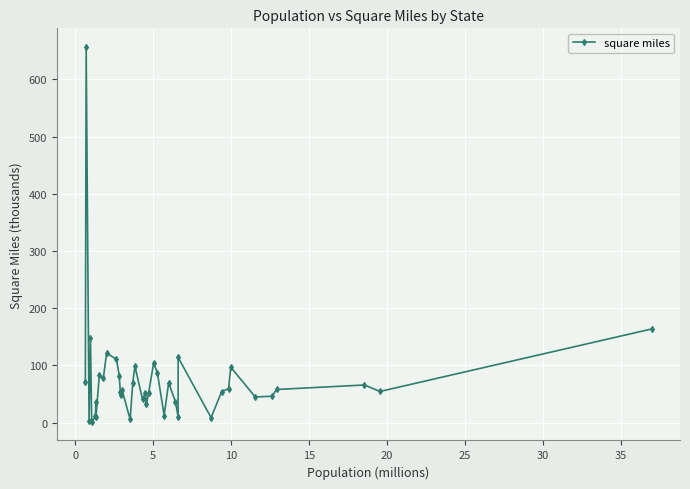

What is the maximum value shown in the chart?

656.4